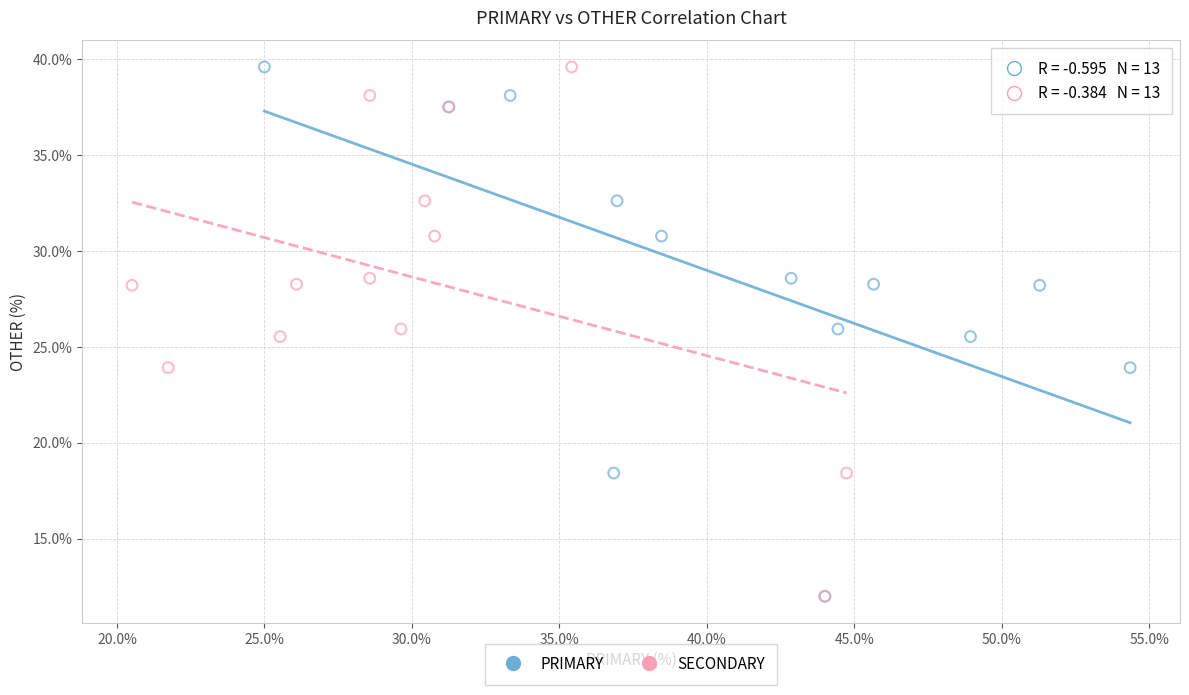

What are all the series names shown in the legend?

PRIMARY, SECONDARY